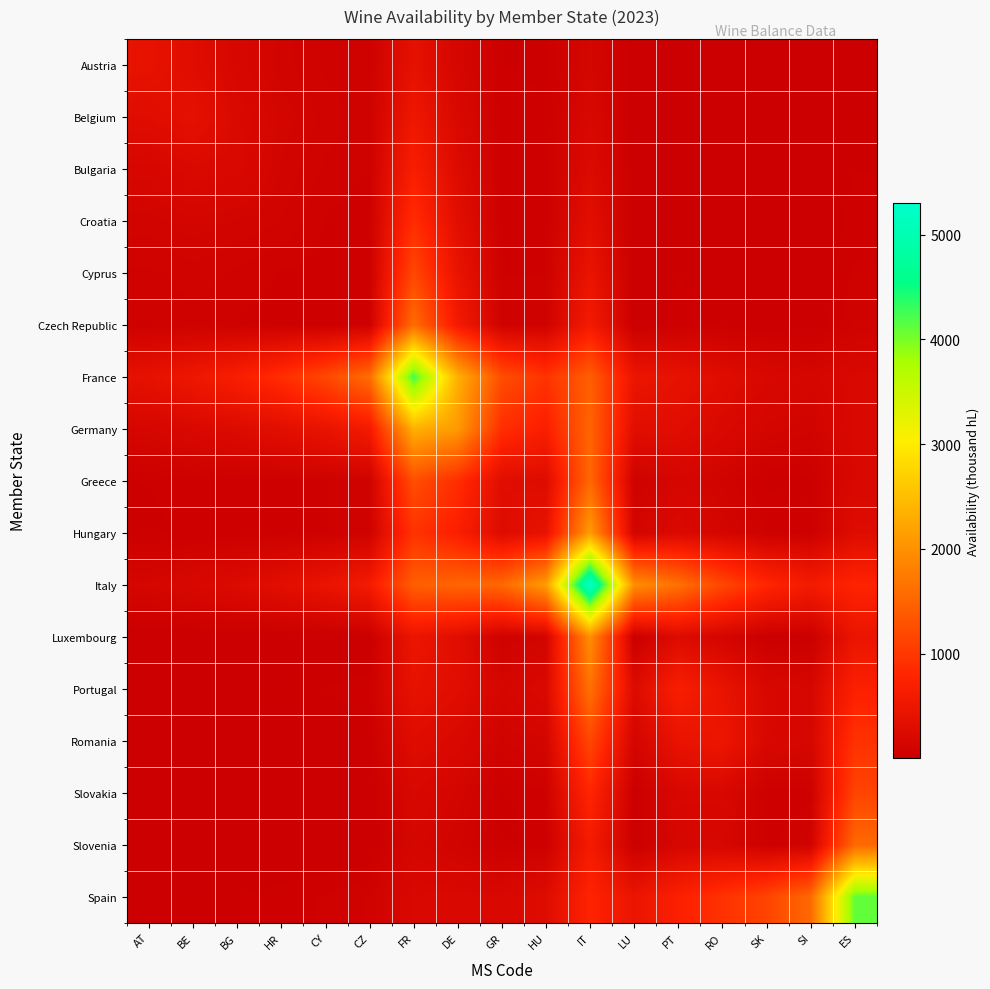

What is the total value across all series at HU?

5573.4